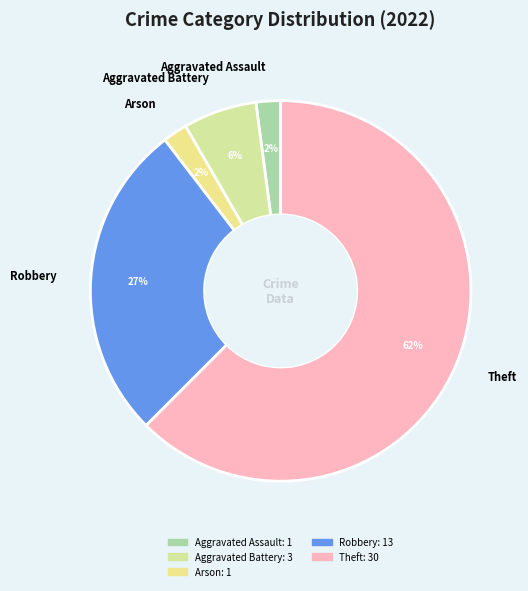

What is the majority slice?

Theft